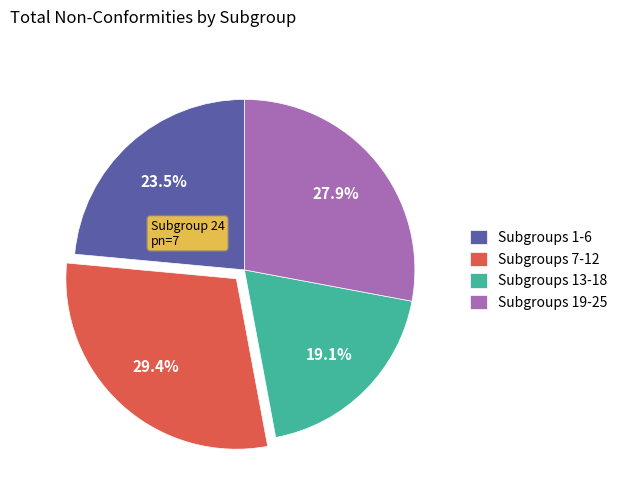

How much of the chart is everything except Subgroups 19-25?

72.1%